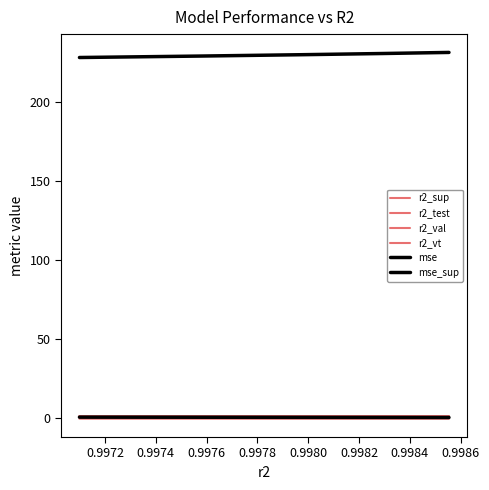

What is the lowest value of the r2_val series?

1.0